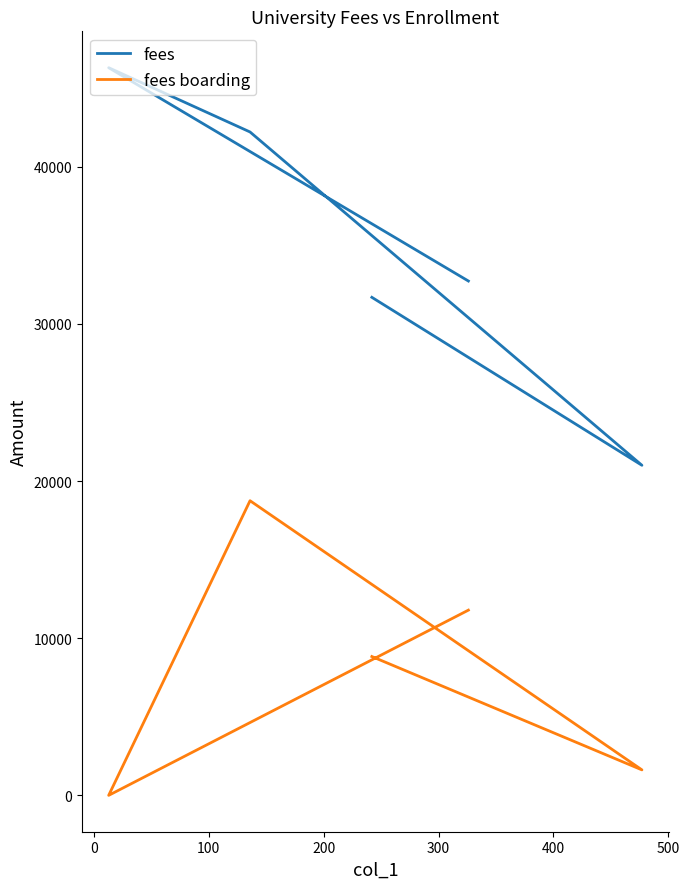

What is the difference between the highest and lowest values at 200?

46296